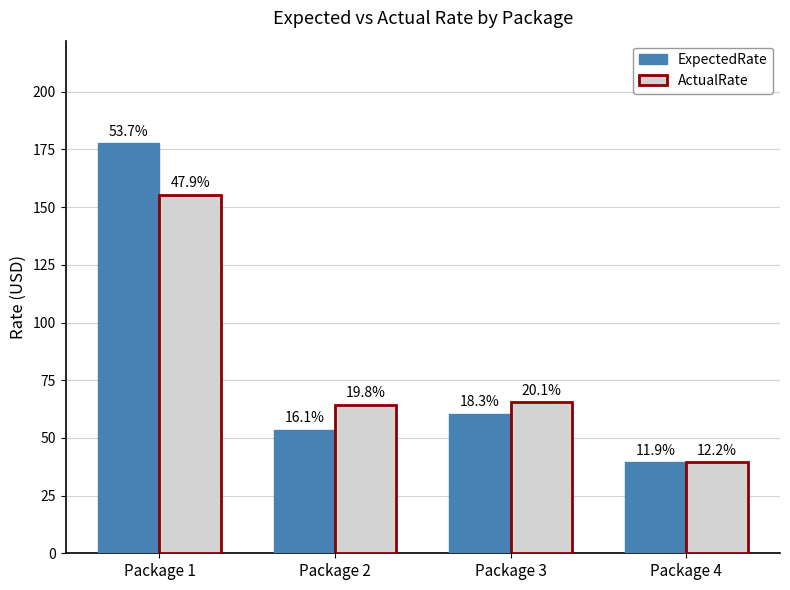

What are all the series names shown in the legend?

ExpectedRate, ActualRate